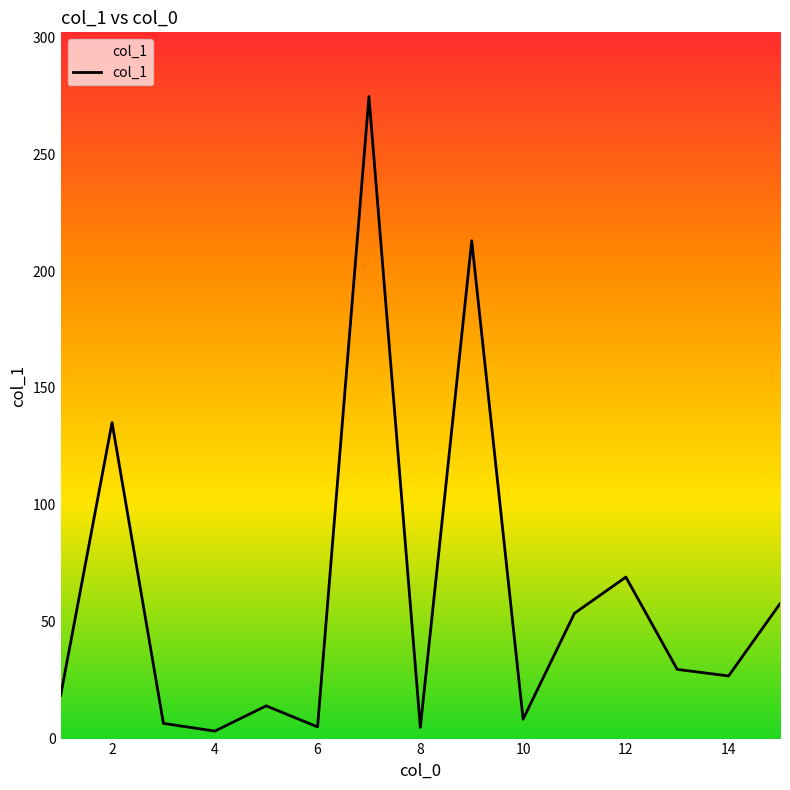

What is the greatest value displayed?

274.7